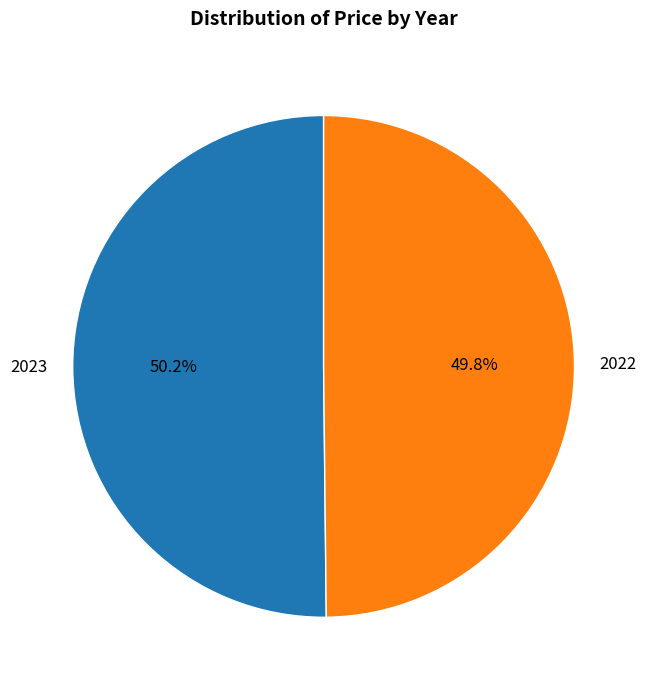

Do 2023 and 2022 together represent more than half of the pie?

Yes